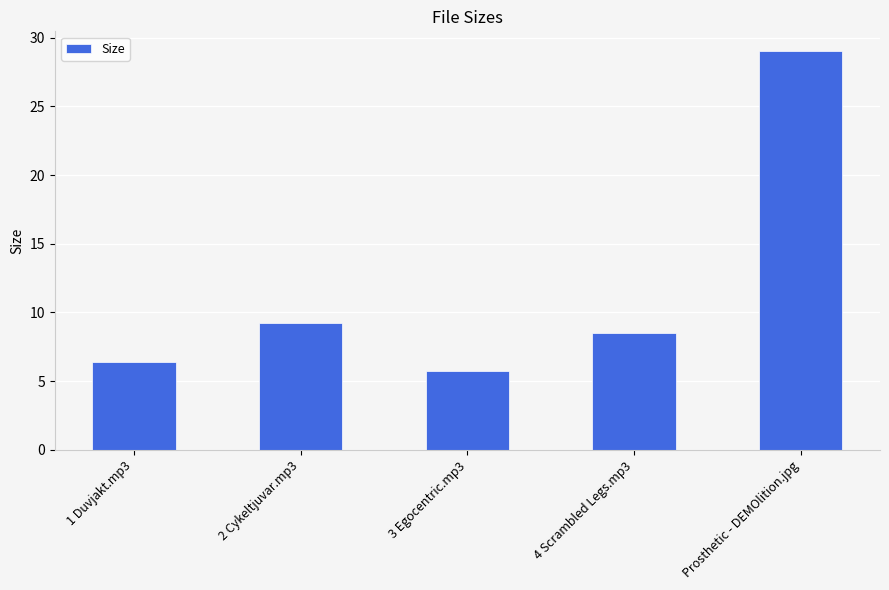

What is the change in value from 2 Cykeltjuvar.mp3 to 4 Scrambled Legs.mp3?

-0.7